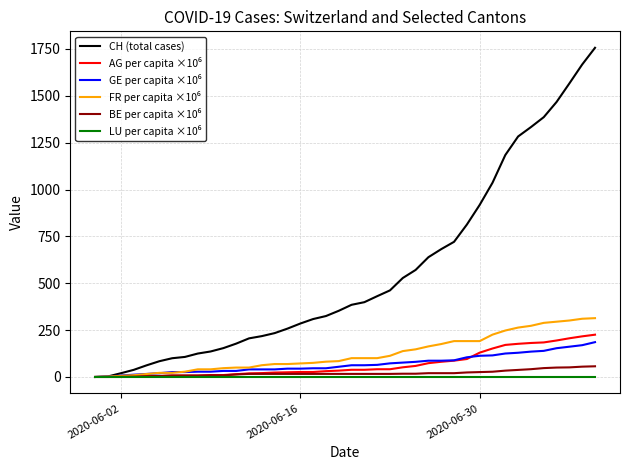

Does the chart display data point markers on the line(s)?

No